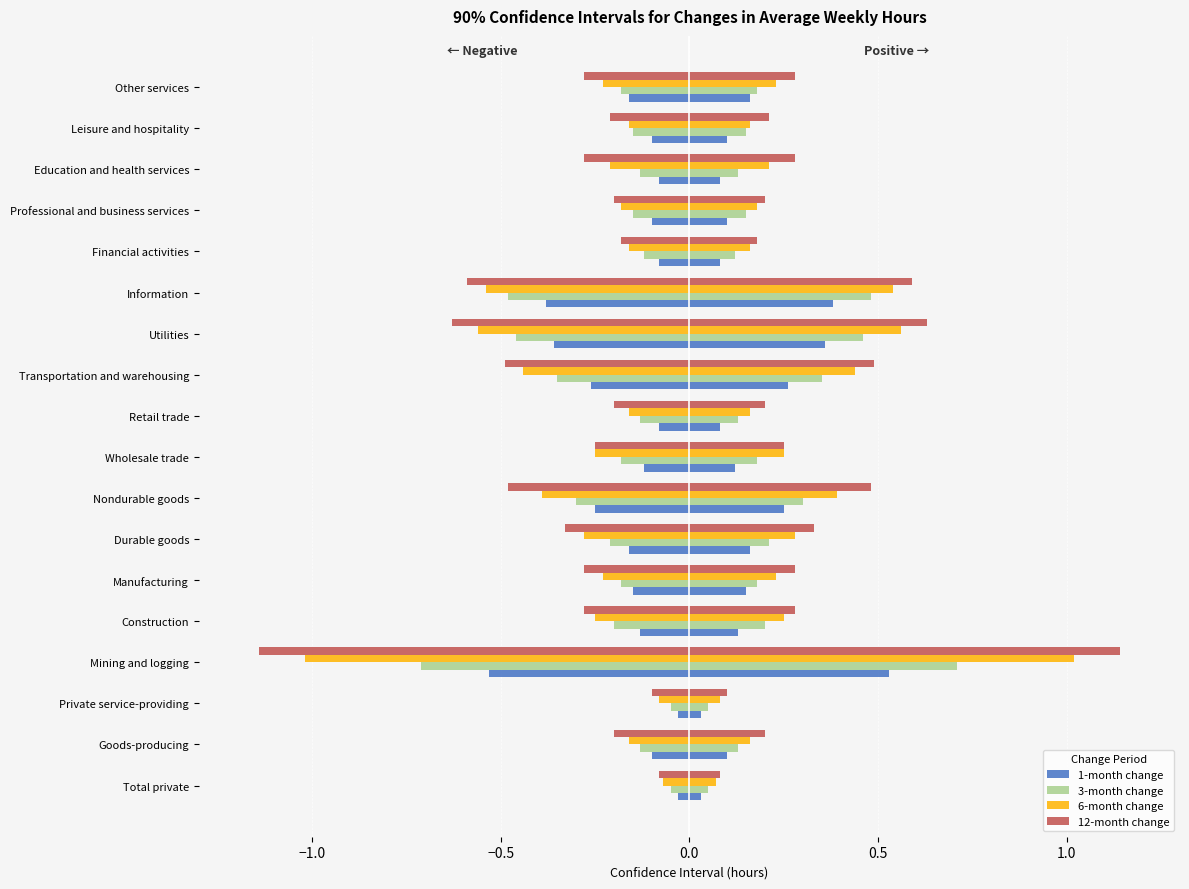

Count the number of data series in this chart.

8